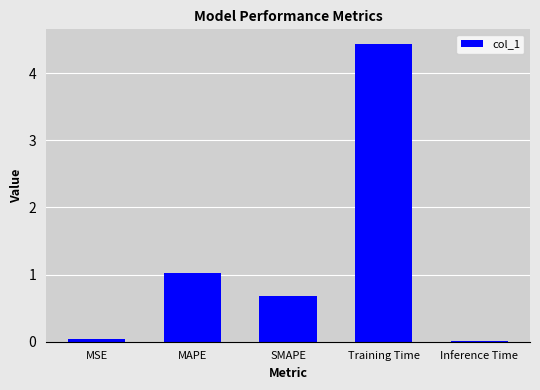

Which category has the highest value across all series?

Training Time